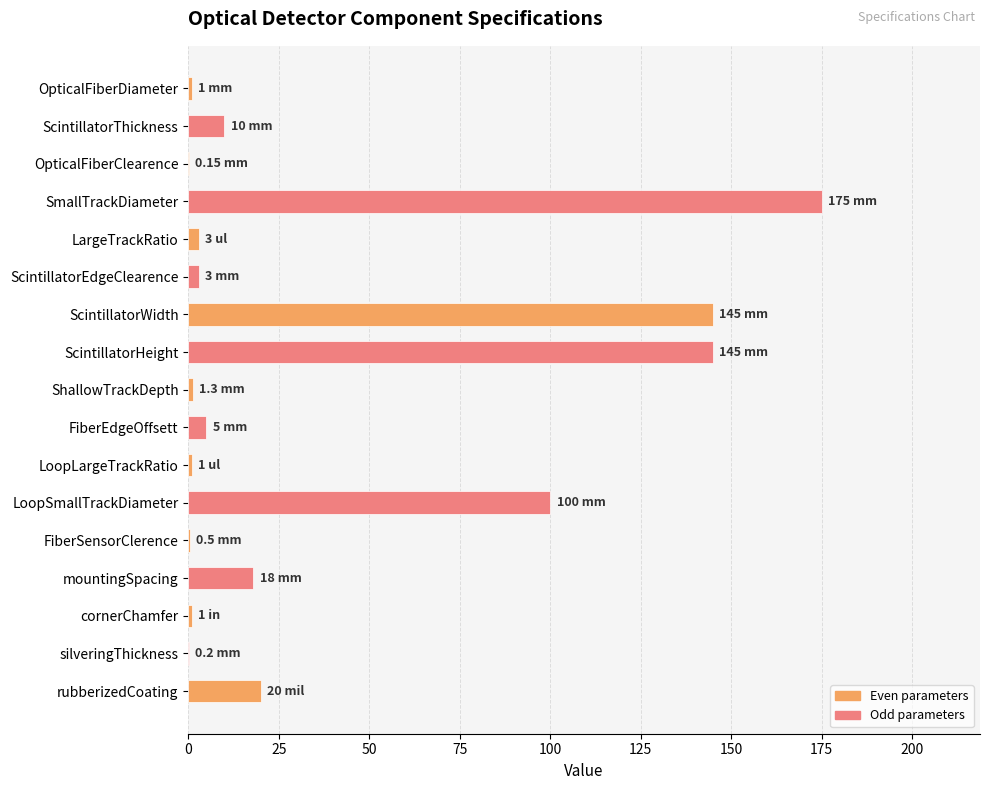

What is the change in value from ScintillatorThickness to ScintillatorWidth?

+135.0